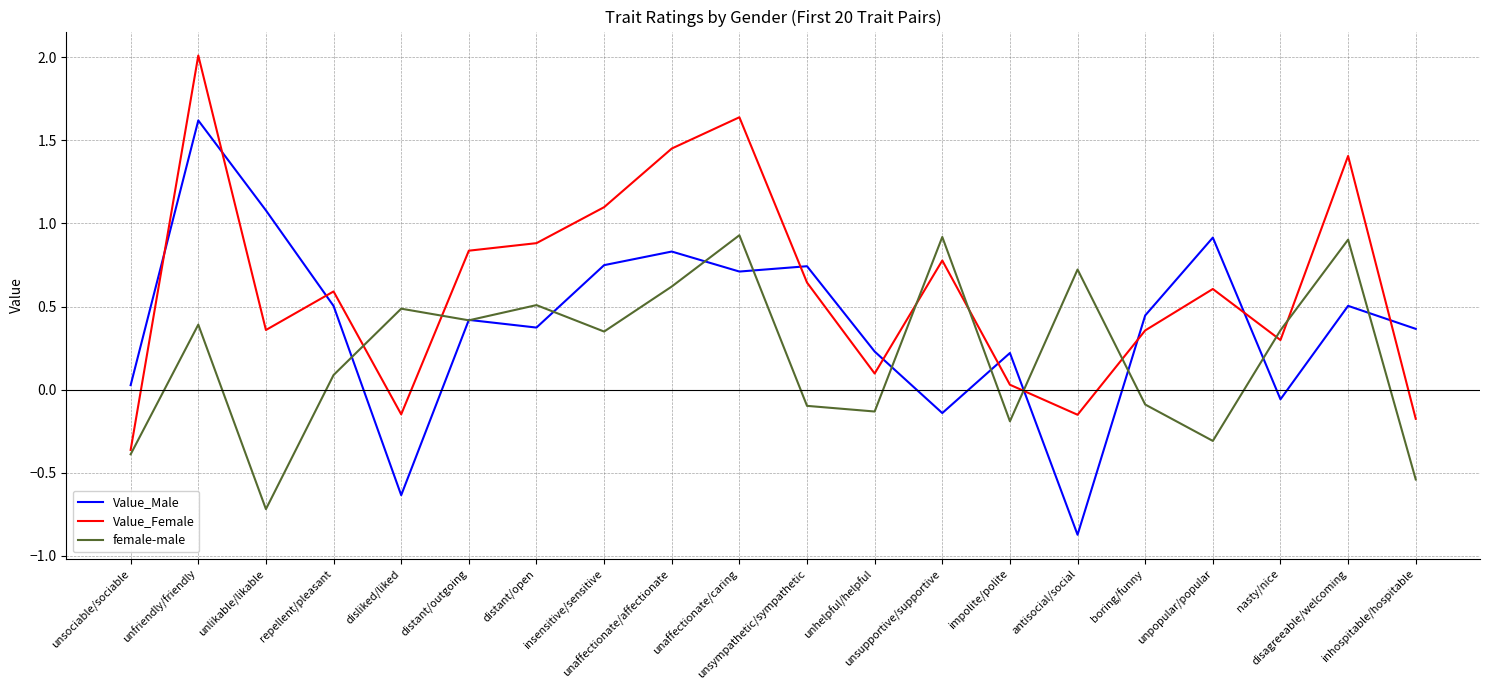

What is the lowest value of the female-male series?

-0.7